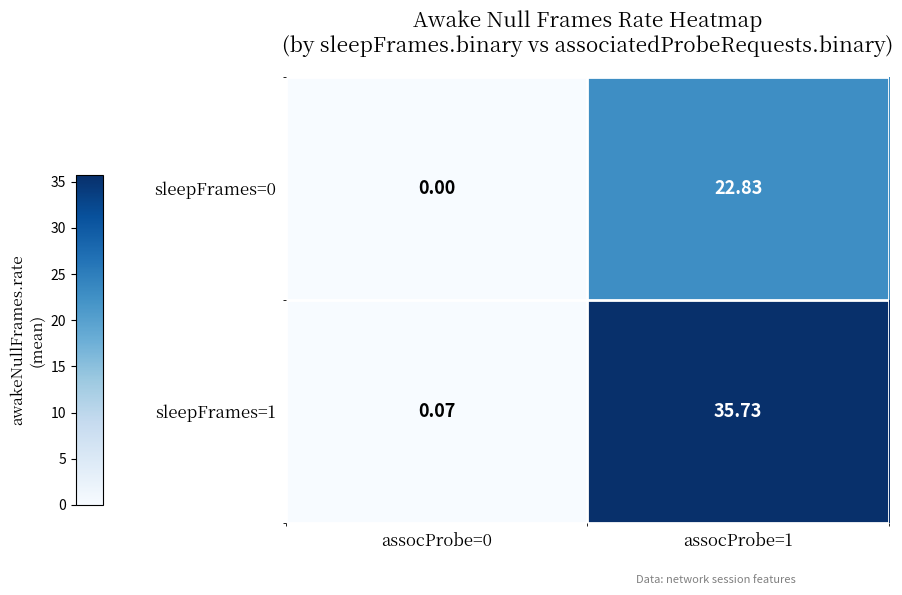

Which series has the largest total across all categories?

sleepFrames=1